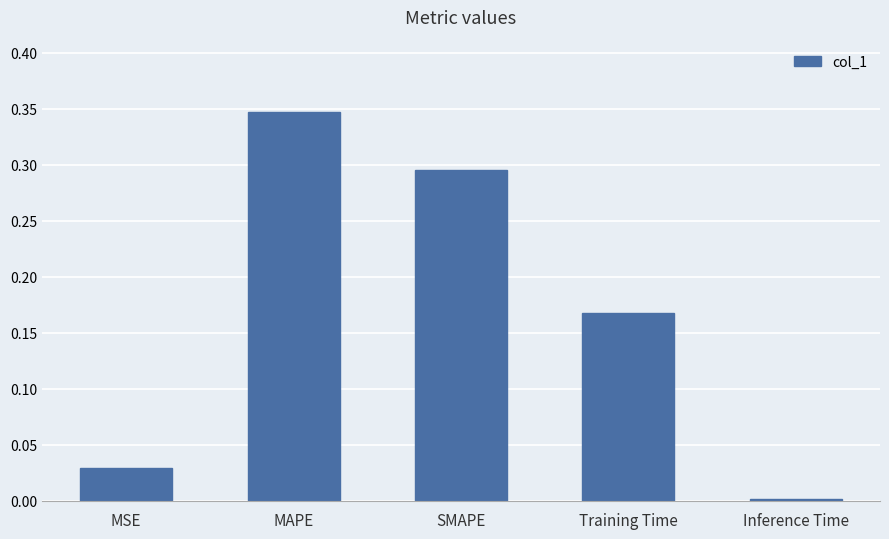

The chart shows a value of 0.5 at MAPE. True or false?

False